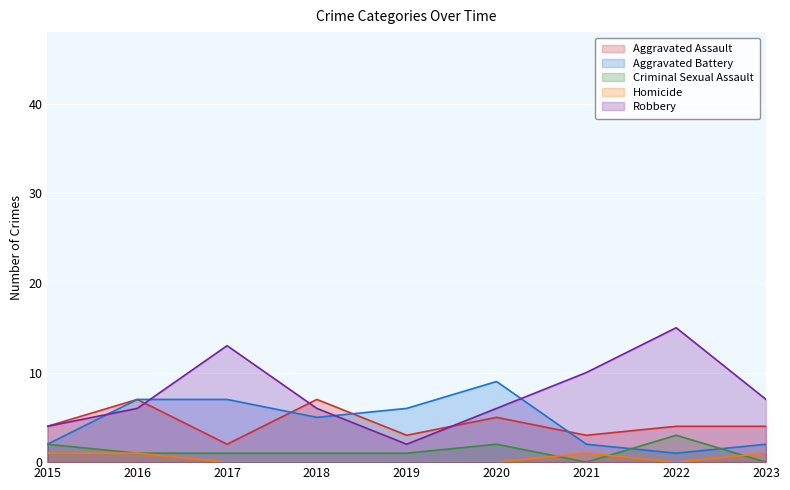

Which series changed the most between 2016 and 2019?

Aggravated Assault